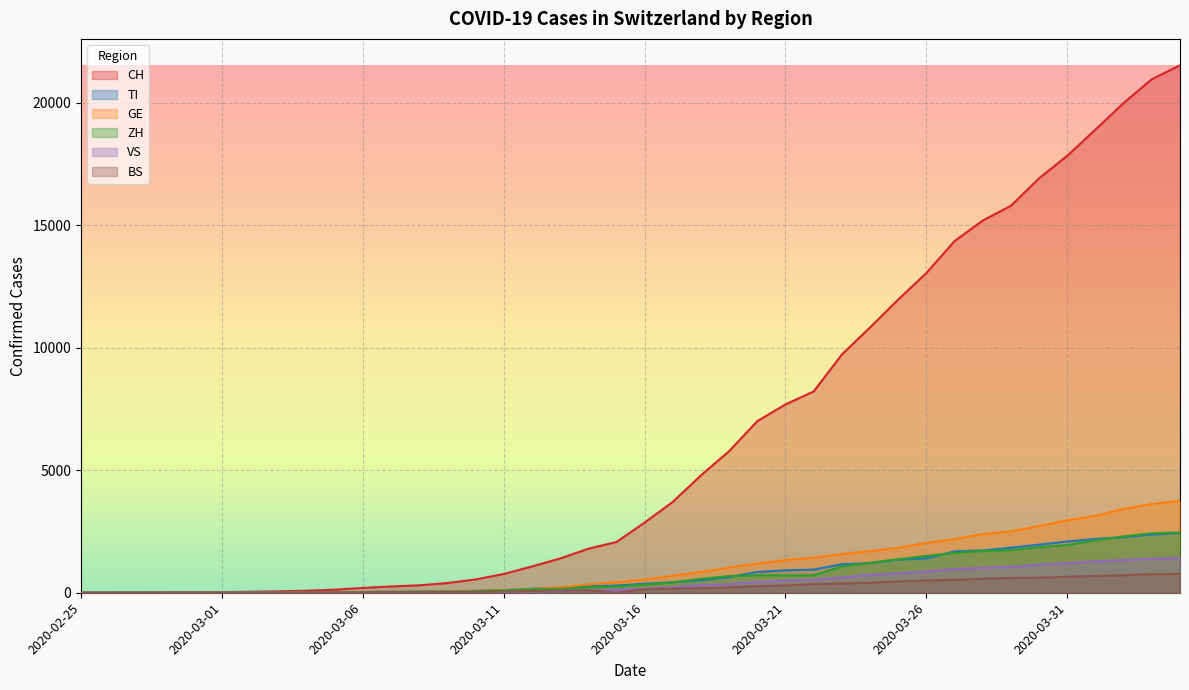

Between 2020-03-23 and 2020-03-03, which is larger?

2020-03-23